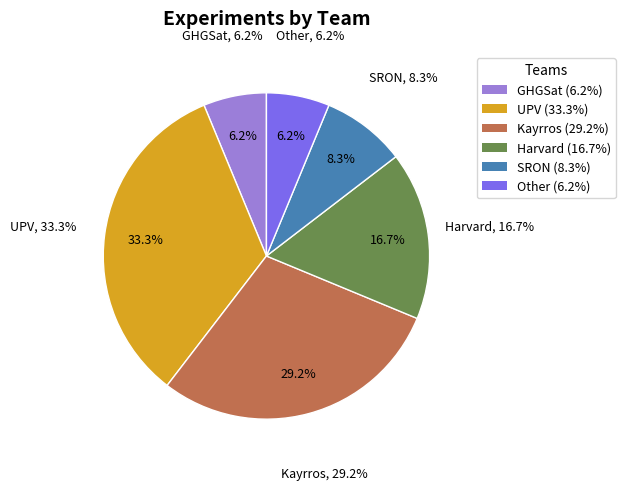

To the nearest percent, what is the average slice percentage?

17%